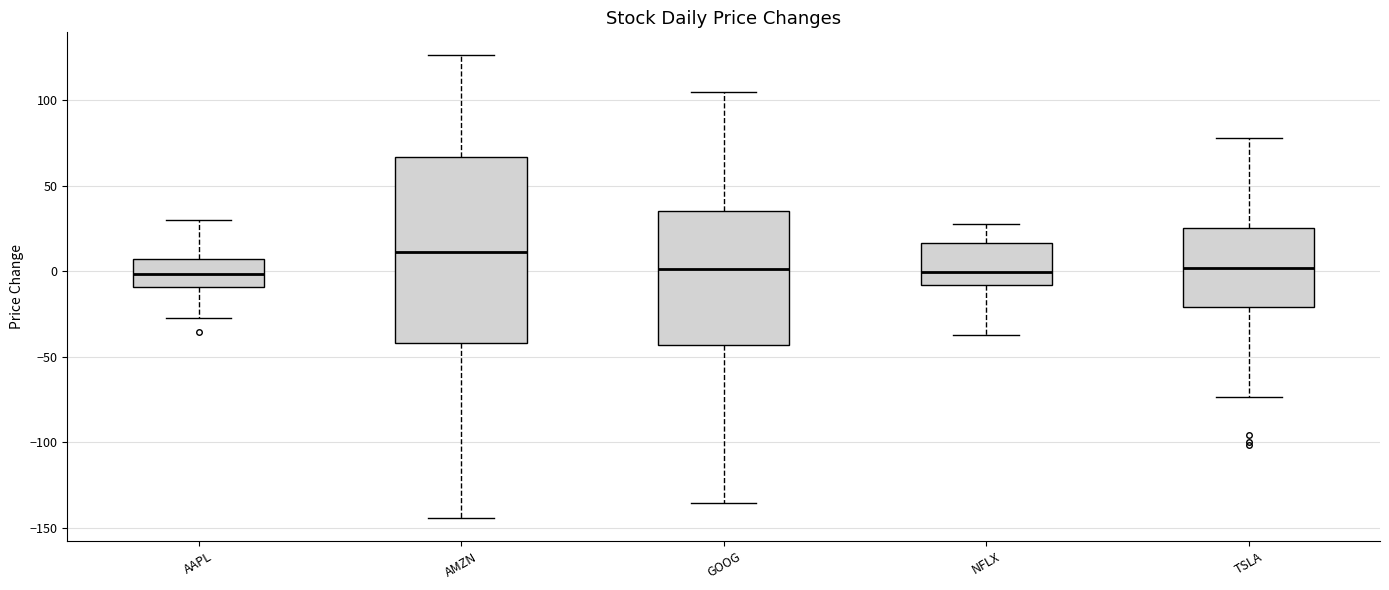

Reading left to right, transcribe this box plot: for each box, give where its median line is, the range the box spans, and where its two whiskers end, as read against the y-axis. The values are not printed on the chart, so give them approximately, as read against the axis.

AAPL: median 0, box -10 to 5, whiskers -25 to 30
AMZN: median 10, box -40 to 65, whiskers -145 to 125
GOOG: median 0, box -45 to 35, whiskers -135 to 105
NFLX: median 0, box -10 to 15, whiskers -35 to 25
TSLA: median 0, box -20 to 25, whiskers -75 to 80